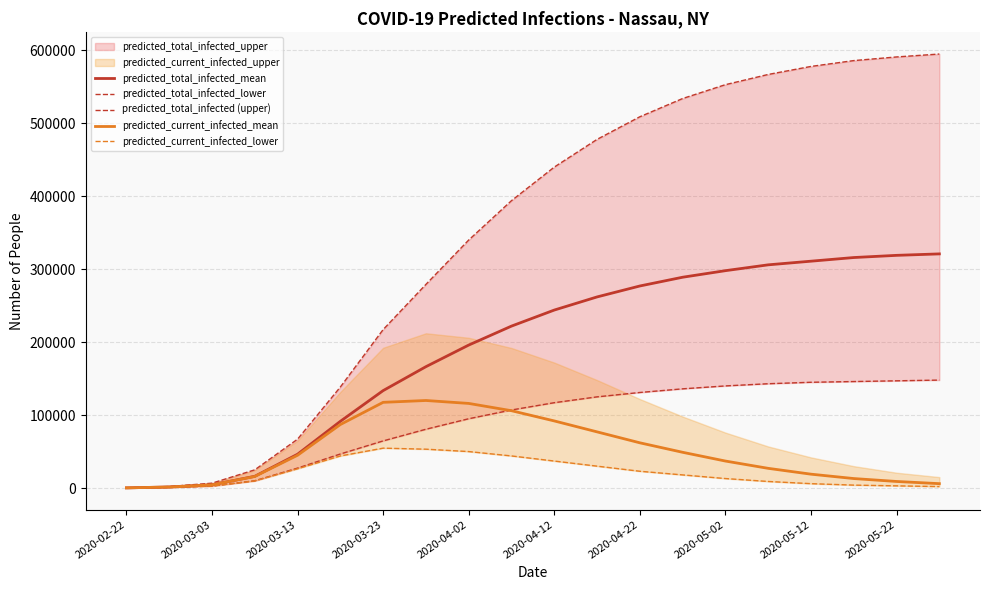

At which category is the sum across all series the highest?

19